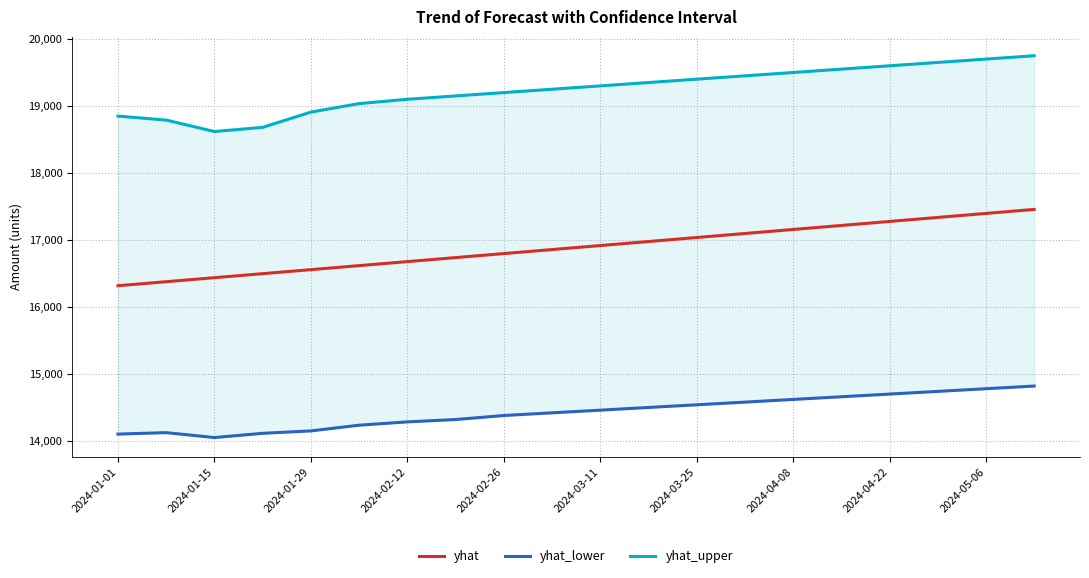

What is the lowest value of the yhat series?

16317.4